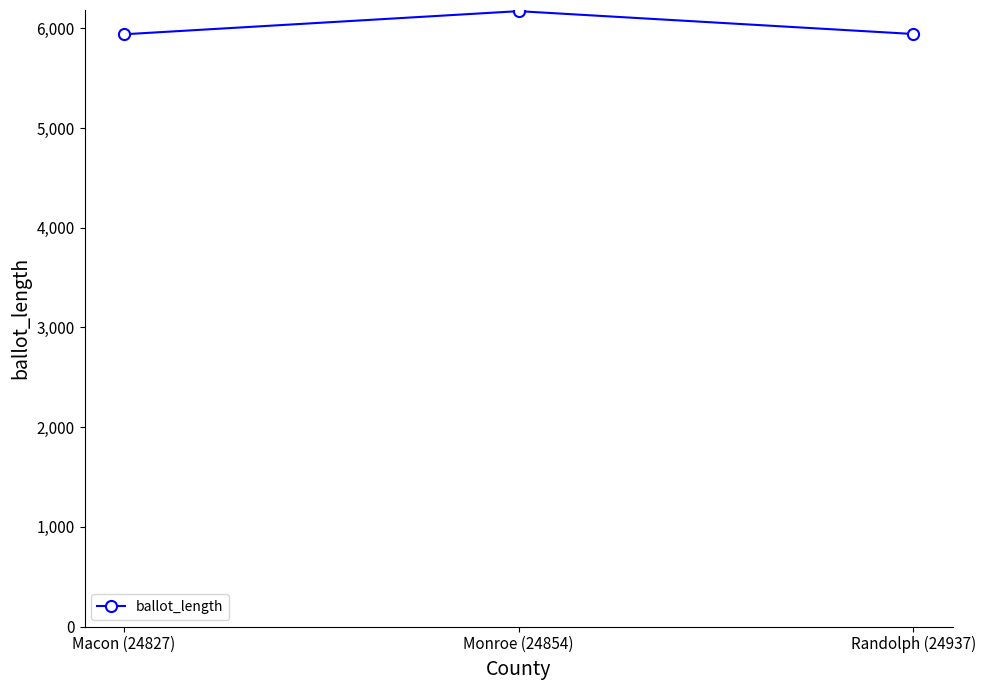

How many values are below 5943?

1